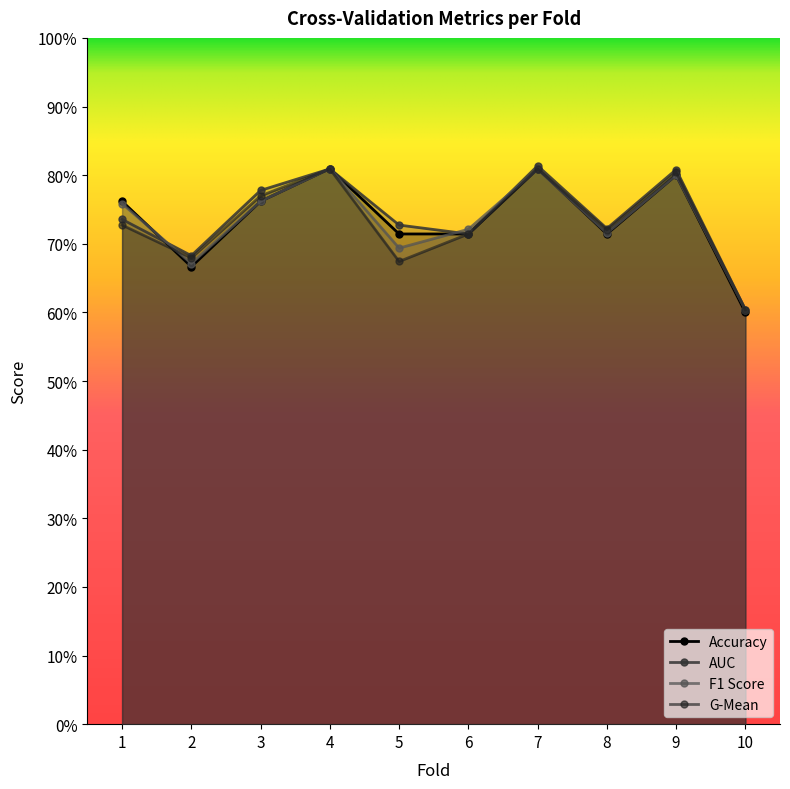

List the series in order of their peak value, highest first.

auc, accuracy, f1_score, g_mean